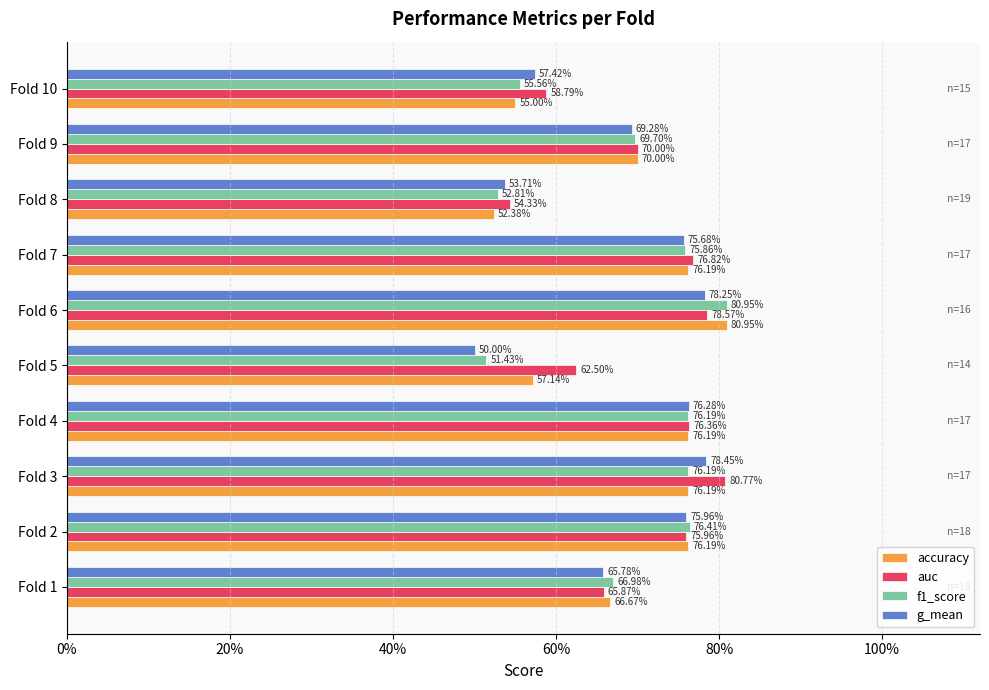

What are all the series names shown in the legend?

accuracy, auc, f1_score, g_mean